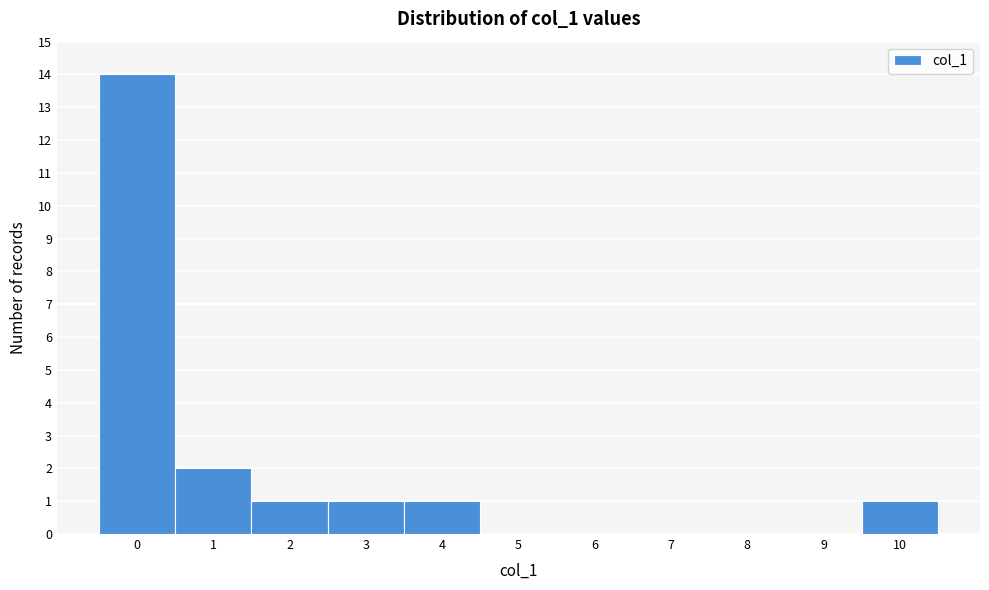

Reading left to right, transcribe this chart: for each bar, give the range it covers on the x-axis and its height. The values are not printed on the chart, so give them approximately, as read against the axis.

-0.5 to 0.5: 14
0.5 to 1.5: 2
1.5 to 2.5: 1
2.5 to 3.5: 1
3.5 to 4.5: 1
4.5 to 5.5: 0
5.5 to 6.5: 0
6.5 to 7.5: 0
7.5 to 8.5: 0
8.5 to 9.5: 0
9.5 to 10.5: 1